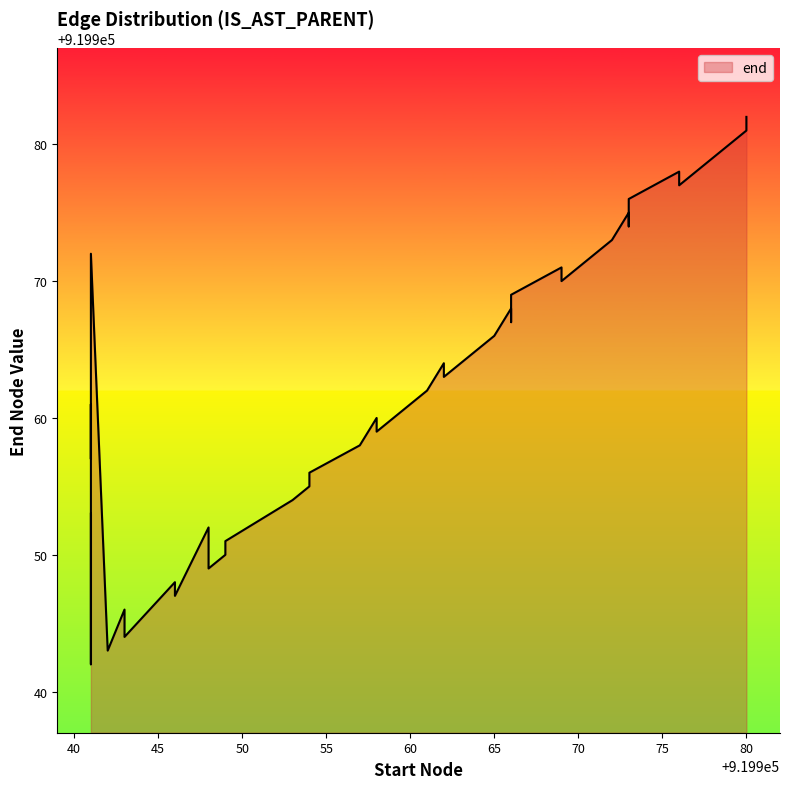

What is the difference between the maximum and second lowest values?

39